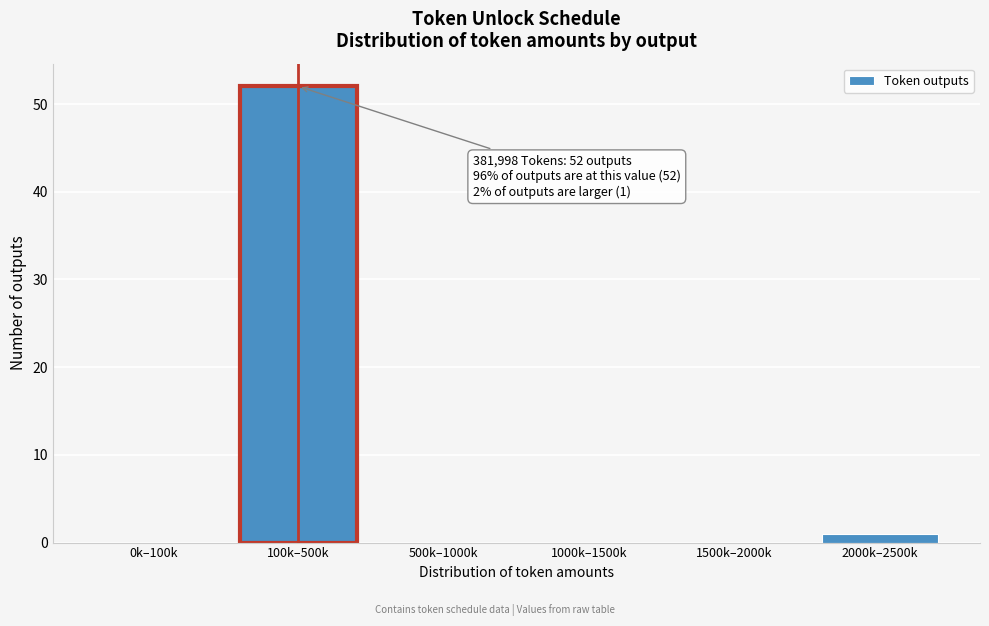

Reading left to right, what are all the values shown in this chart?

0k–100k=0	100k–500k=52	500k–1000k=0	1000k–1500k=0	1500k–2000k=0	2000k–2500k=1